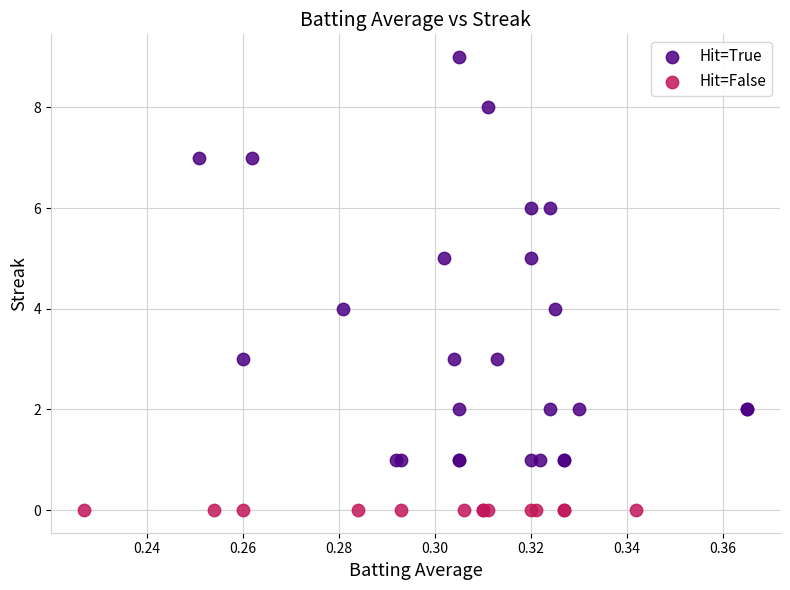

Which series reaches the maximum Y coordinate?

Hit=True